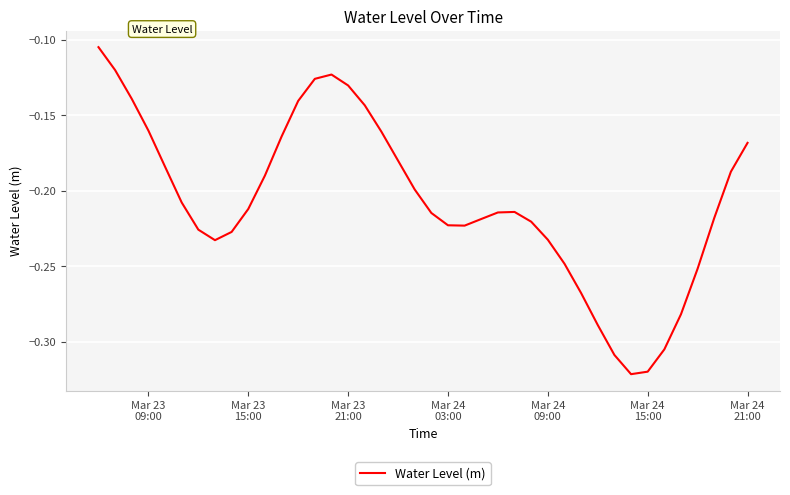

How many interior local peaks (higher than both neighbors) does the data have?

2